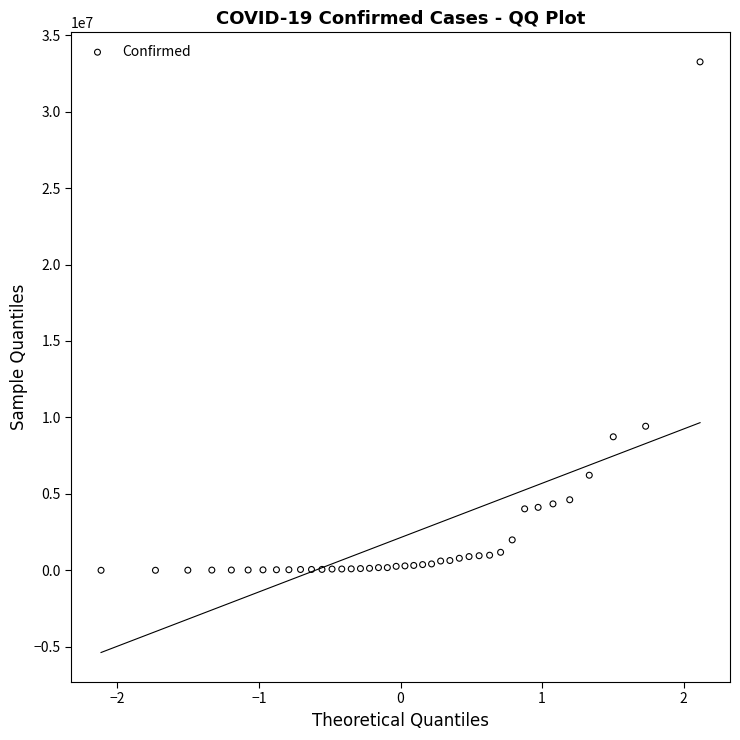

What is the range of Y values (max minus min)?

33242690